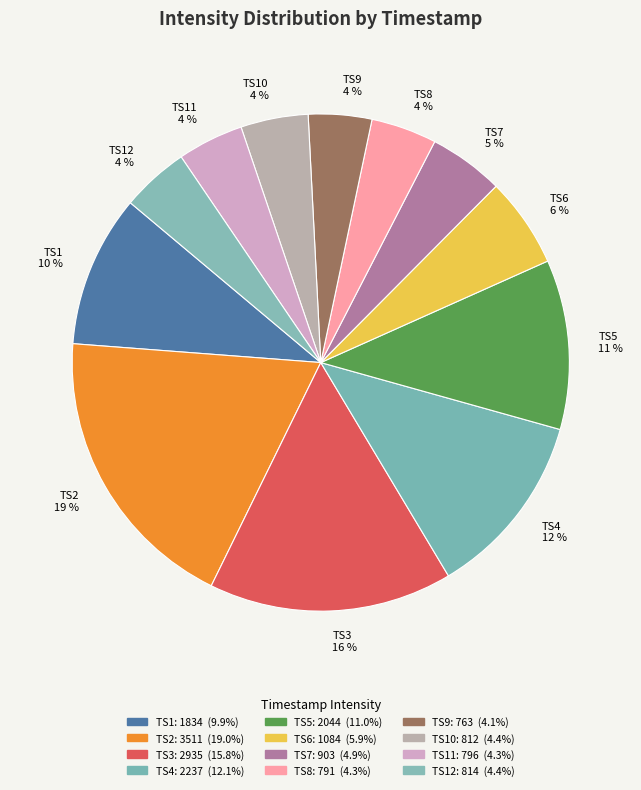

To the nearest percent, what is the difference between the largest and smallest slice percentages?

15%